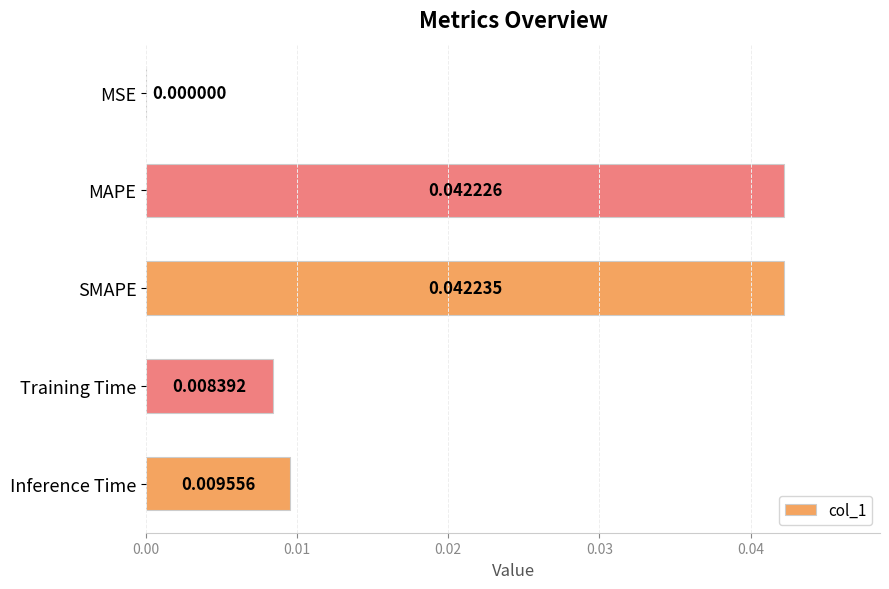

Between Training Time and MSE, which is larger?

Training Time